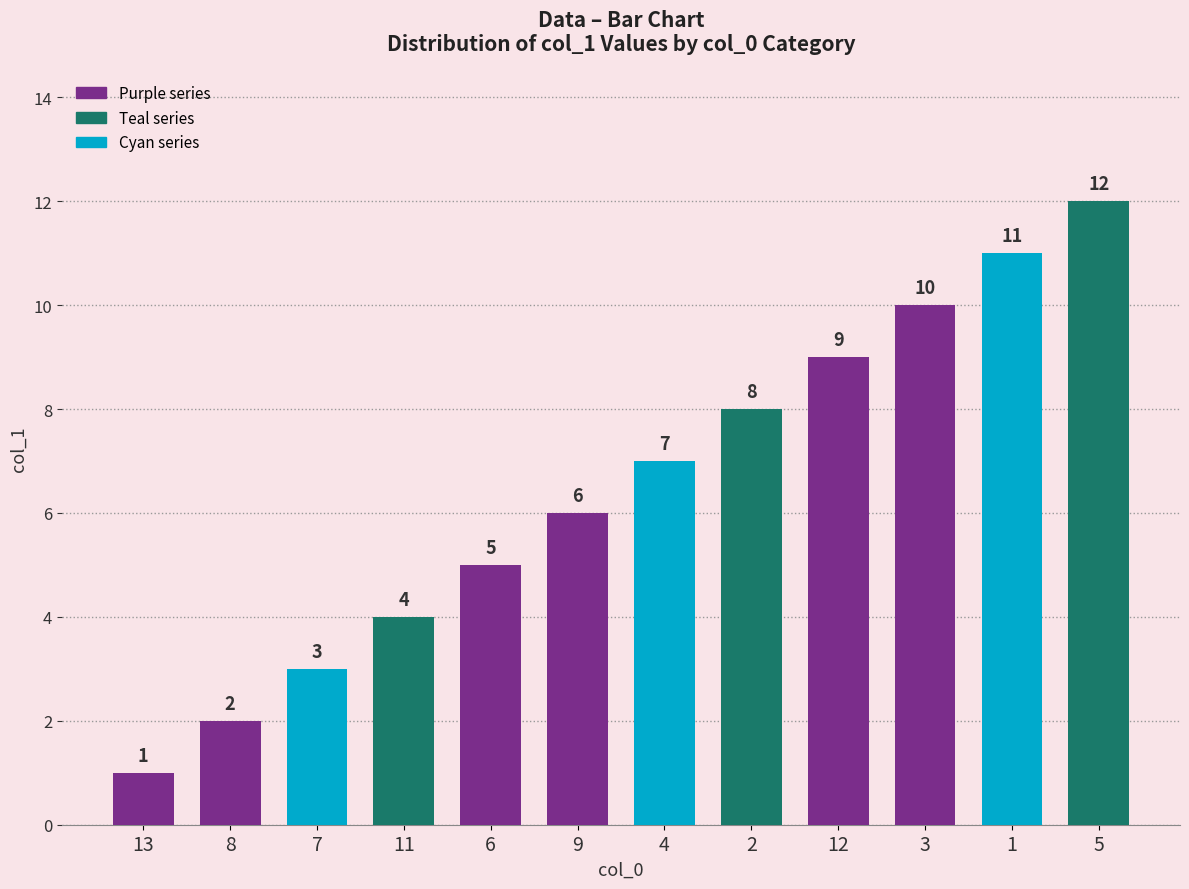

What is the label of the 3rd bar from the left?

7